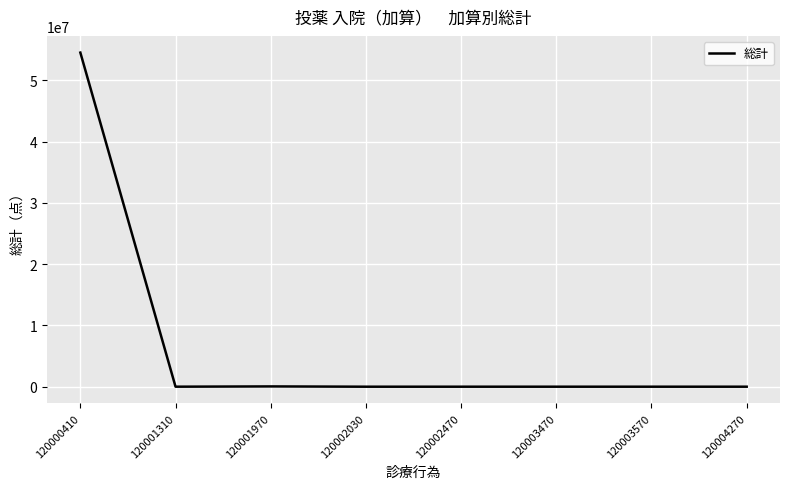

Approximately how many times larger is the value at 120001970 compared to 120003470?

431.3